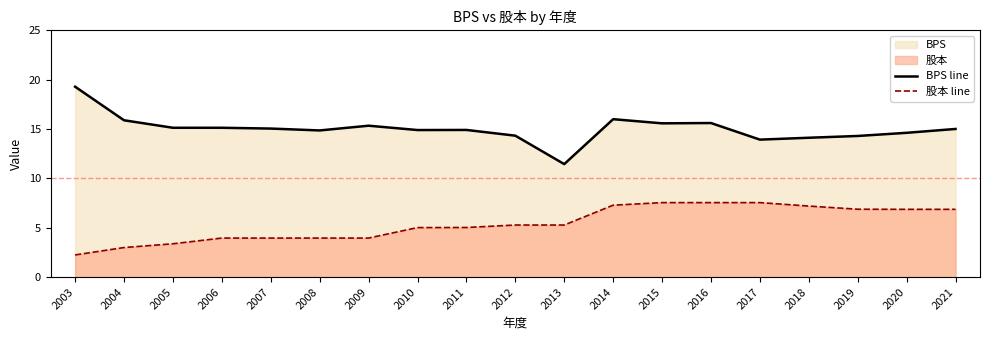

Reading right to left, list all the values displayed in this chart.

BPS line: 2021=15.0	2020=14.6	2019=14.3	2018=14.1	2017=13.9	2016=15.6	2015=15.6	2014=16.0	2013=11.4	2012=14.3	2011=14.9	2010=14.9	2009=15.3	2008=14.9	2007=15.1	2006=15.1	2005=15.1	2004=15.9	2003=19.3
股本 line: 2021=6.9	2020=6.9	2019=6.9	2018=7.2	2017=7.5	2016=7.5	2015=7.5	2014=7.3	2013=5.3	2012=5.3	2011=5.0	2010=5.0	2009=4.0	2008=4.0	2007=4.0	2006=4.0	2005=3.4	2004=3.0	2003=2.2